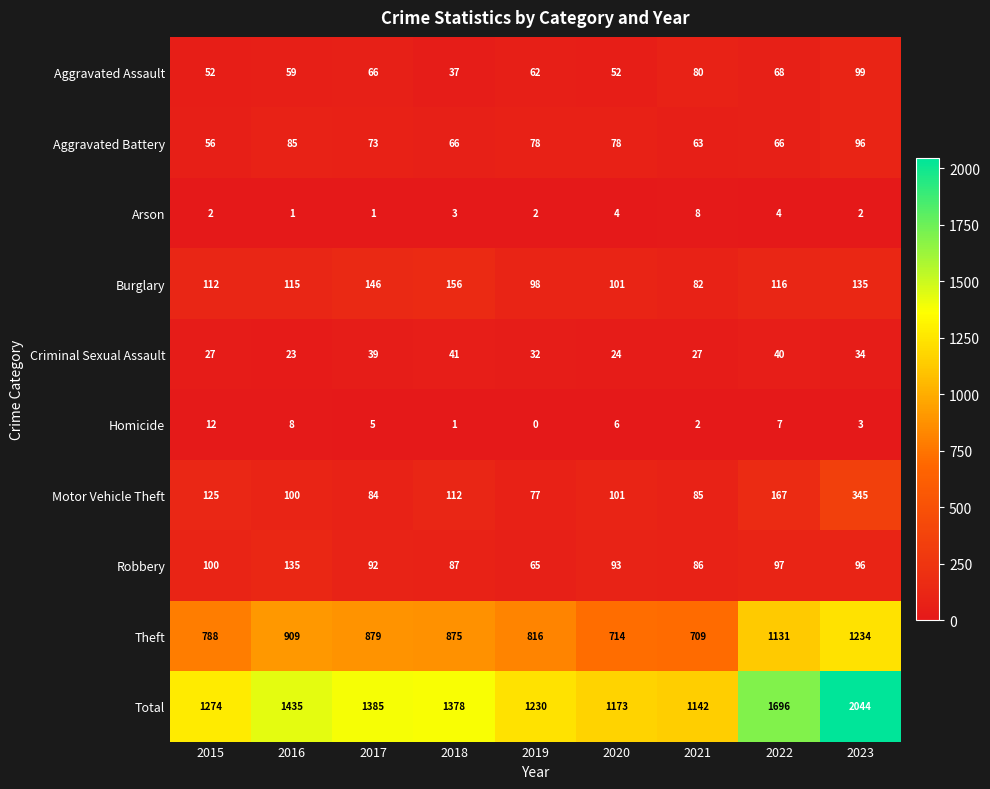

What is the sum of all Motor Vehicle Theft values?

1196